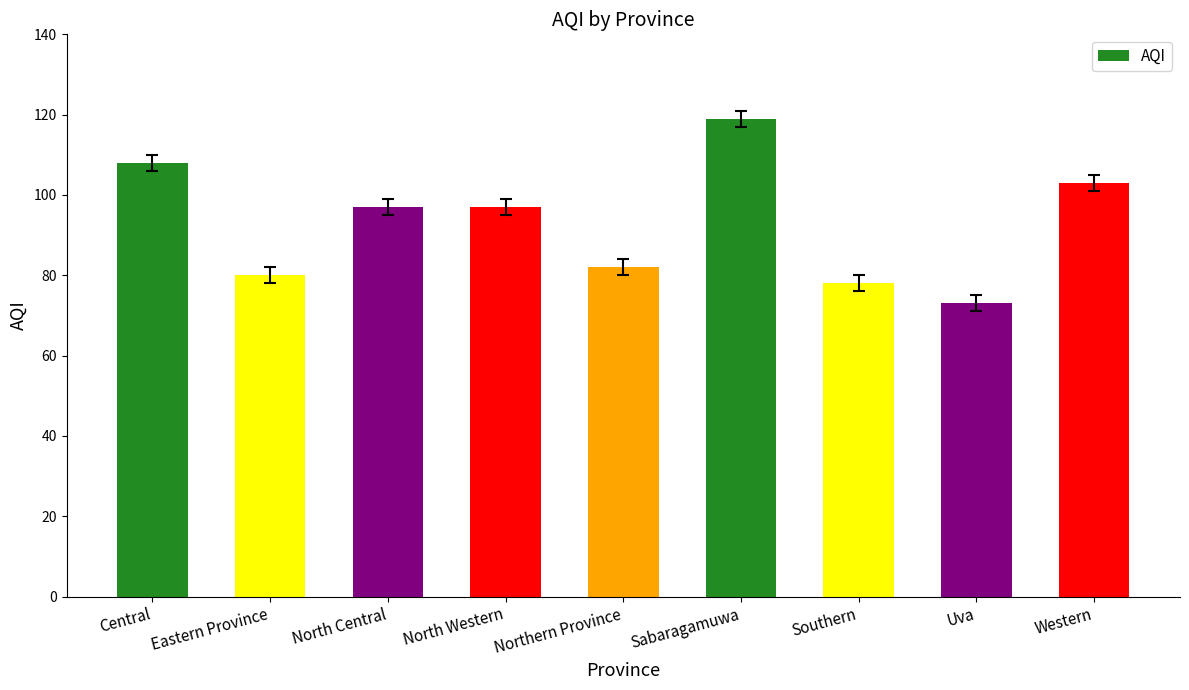

What is the average value?

93